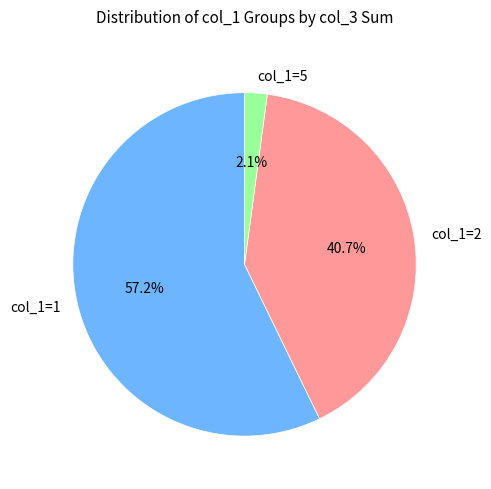

Is there a majority slice in this chart?

Yes